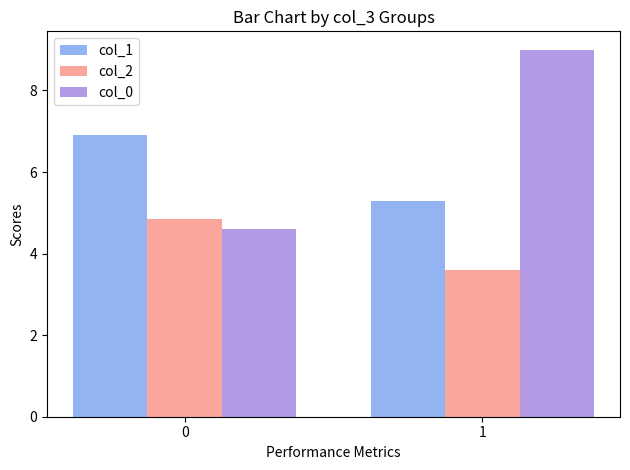

Reading right to left, list all the values displayed in this chart.

col_1: 5.3	6.9
col_2: 3.6	4.9
col_0: 9.0	4.6